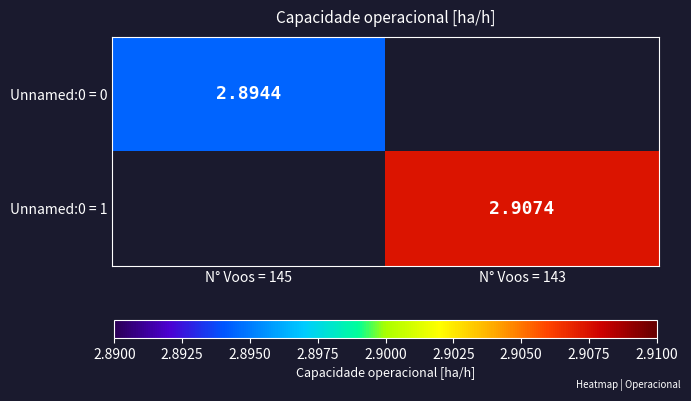

Is it true that Unnamed:0 = 0 equals 4.3 at N° Voos = 145?

False